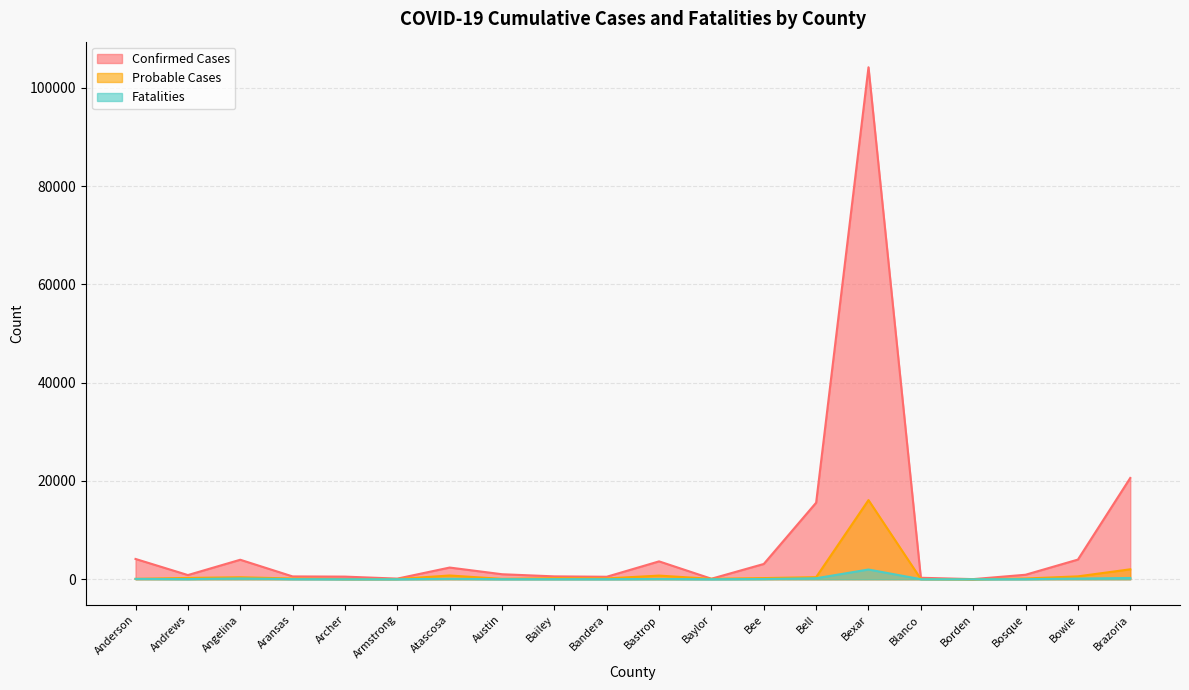

Which series has the largest total across all categories?

Confirmed Cases